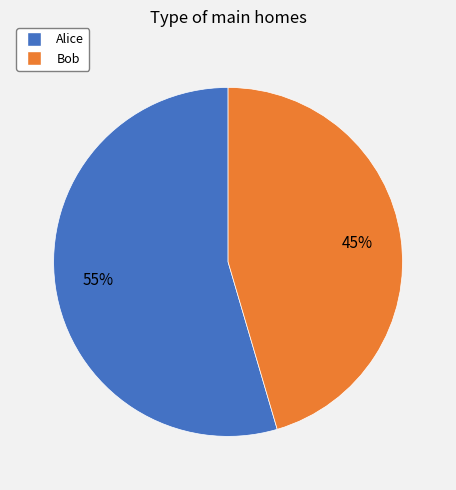

To the nearest percent, what is the combined percentage of Alice and Bob?

100%